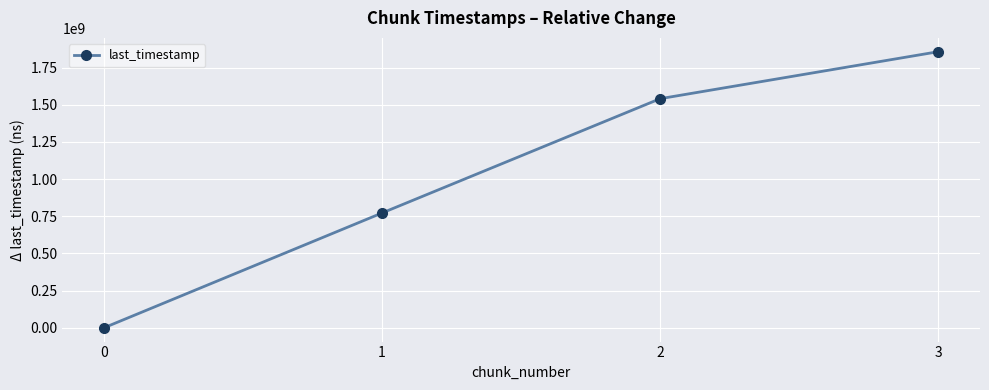

Reading left to right, extract all data points from this chart.

0	772042472	1540437998	1856346622